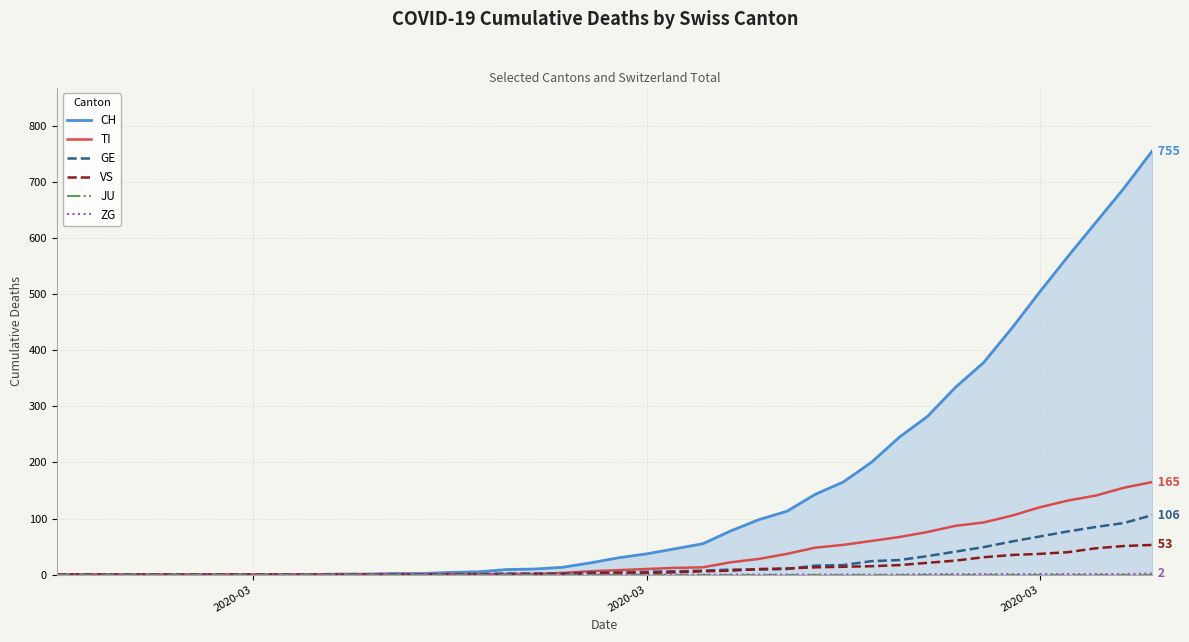

Is it true that TI equals 3 at 2020-03?

False